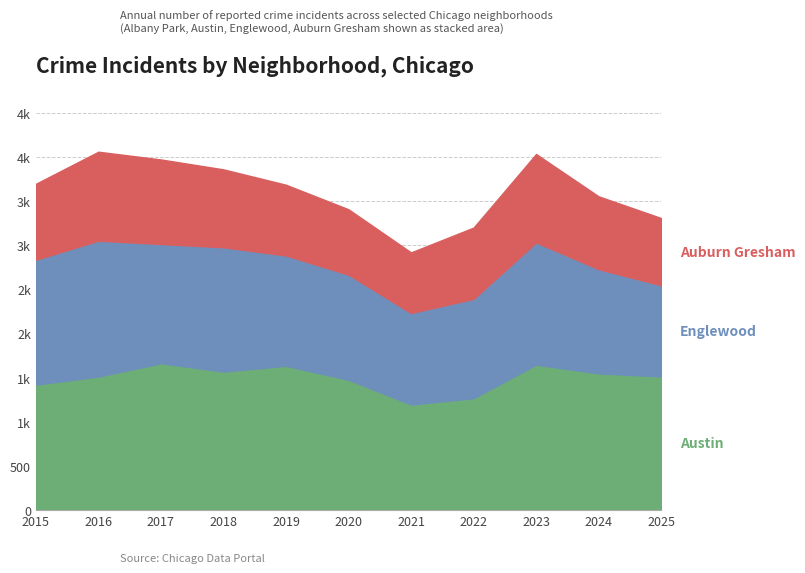

What are all the series names shown in the legend?

Austin, Englewood, Auburn Gresham